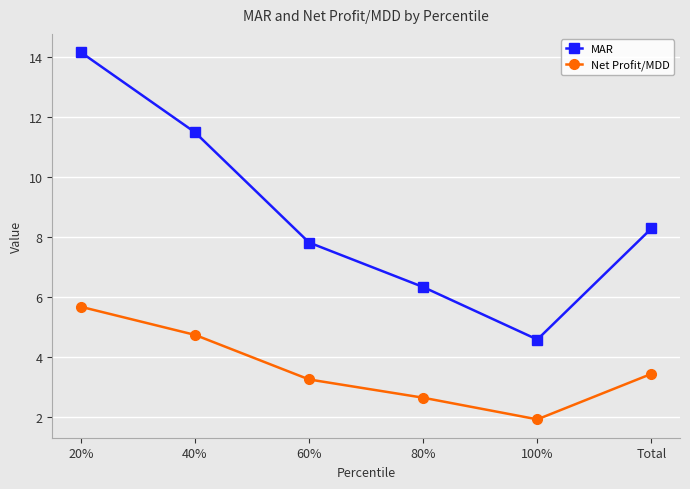

Rank the categories by MAR value from lowest to highest.

100%, 80%, 60%, Total, 40%, 20%